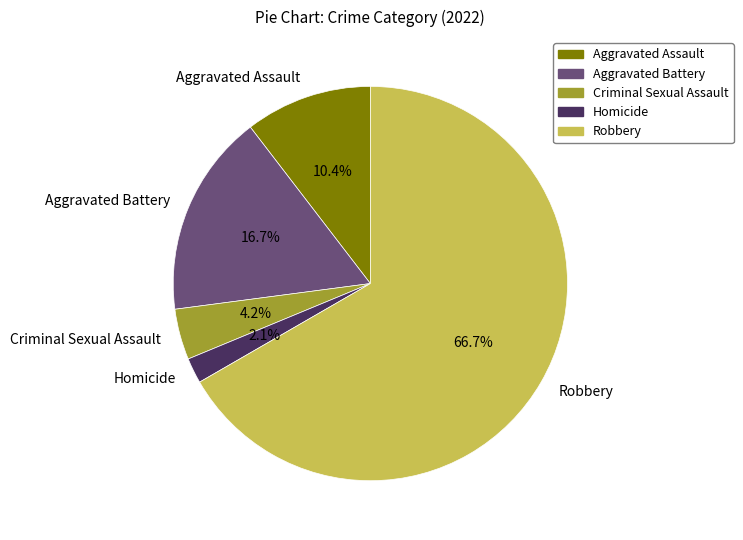

True or false: Aggravated Battery accounts for 17% of the total.

True